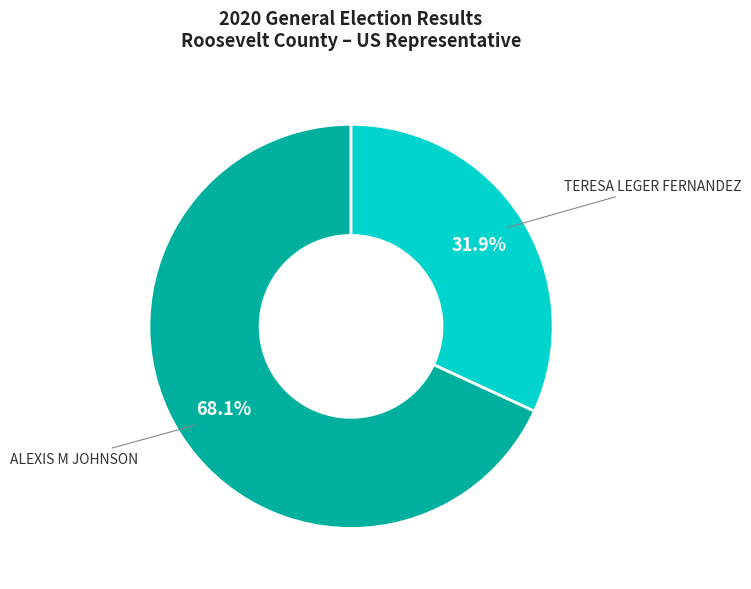

What is the smallest slice in the pie chart?

TERESA LEGER FERNANDEZ